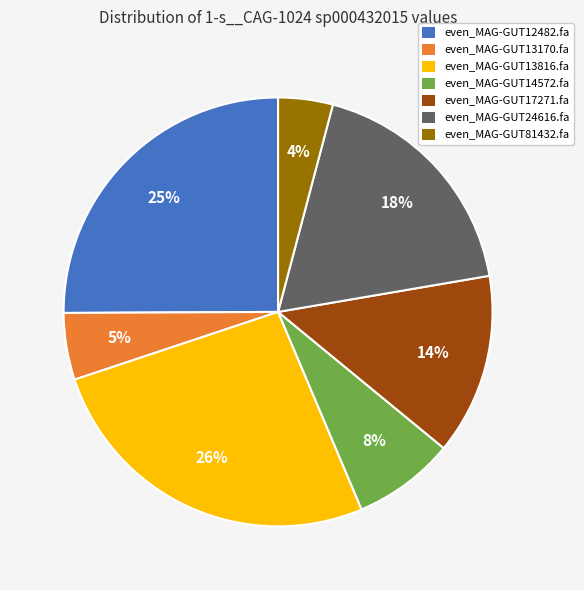

Is the sum of even_MAG-GUT14572.fa and even_MAG-GUT17271.fa greater than half?

No